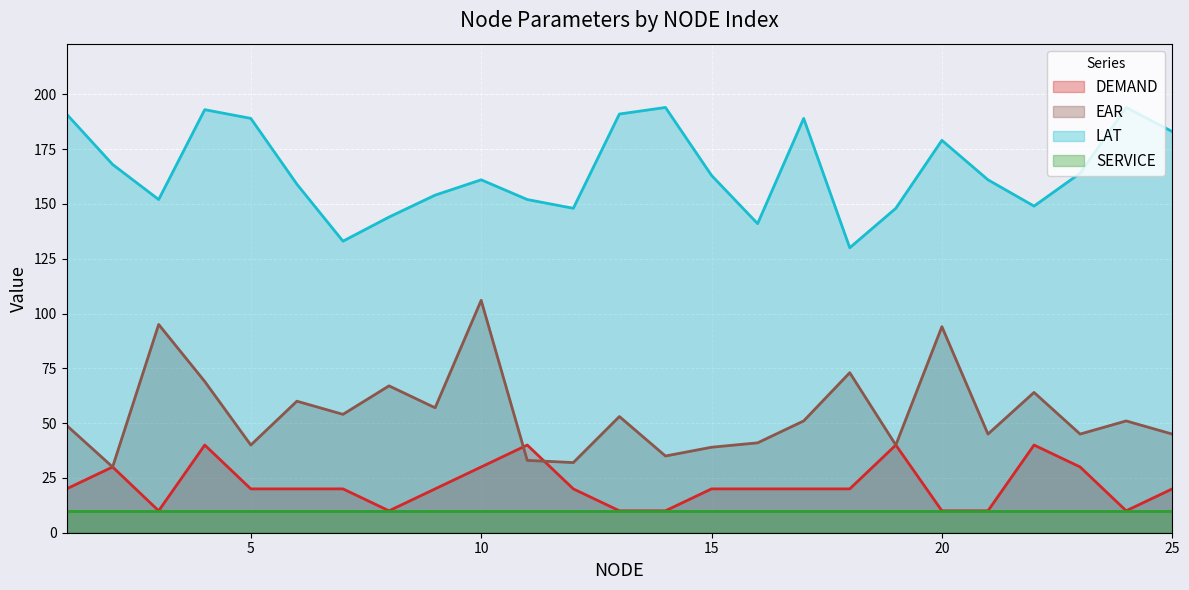

What is the value of the EAR point at the 20th from the left?

94